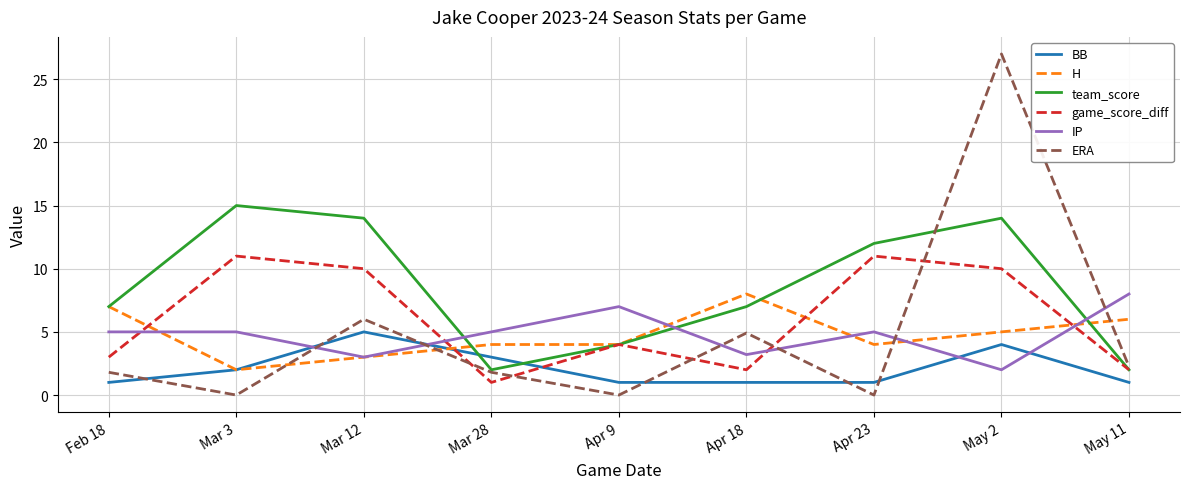

What position from the right is Apr 18?

4